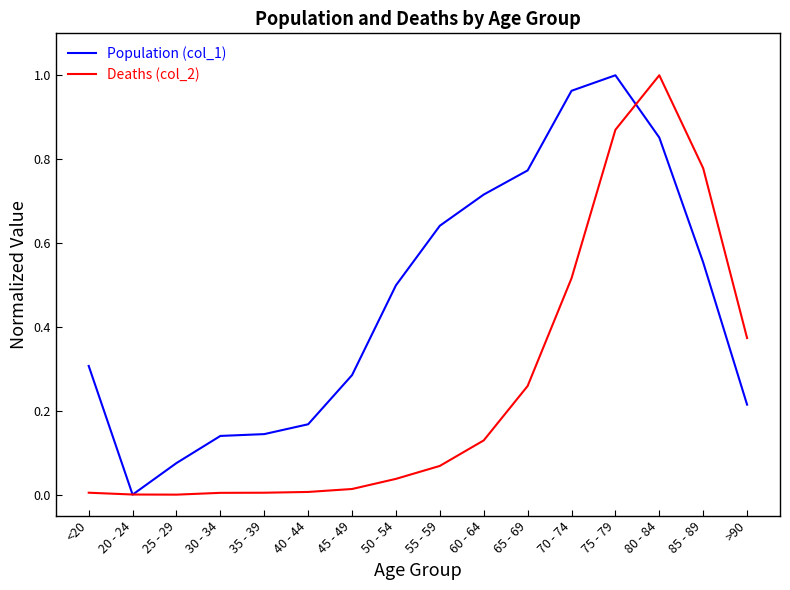

What position from the left is 80 - 84?

14